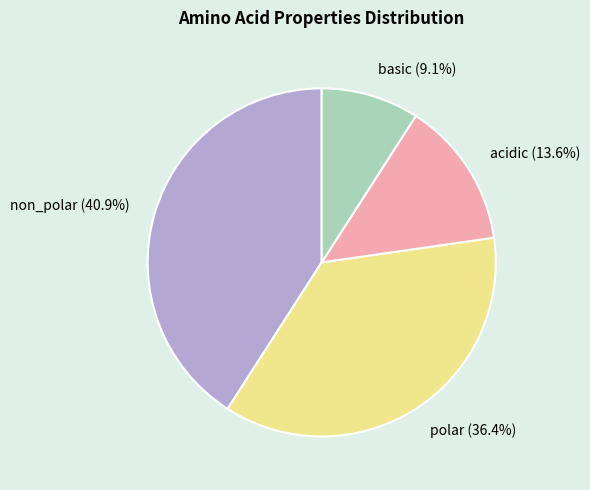

Is it true that non_polar is 48% of the pie?

False